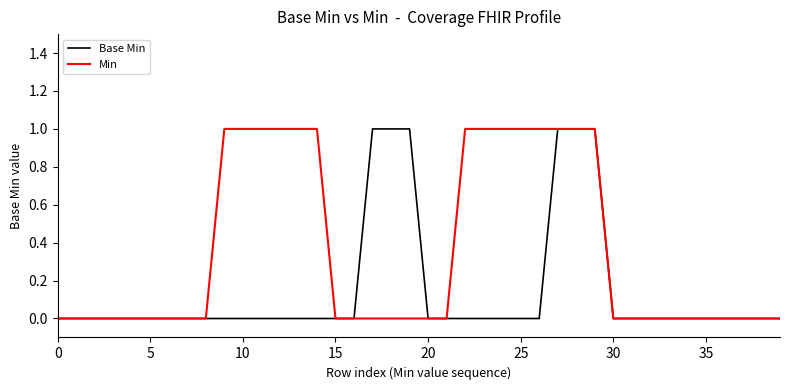

List the series in order of their overall mean, highest first.

Min, Base Min